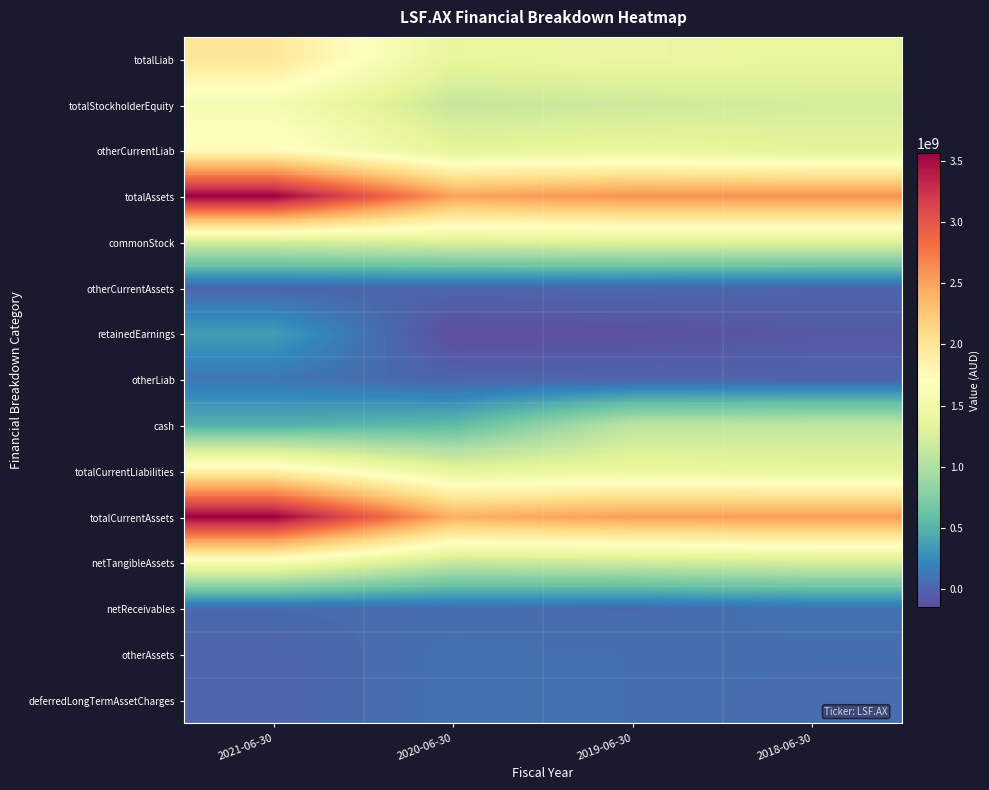

Reading left to right, transcribe all the data shown in this chart.

totalLiab: 2021-06-30=1986553000	2020-06-30=1372074000	2019-06-30=1427728000	2018-06-30=1378257000
totalStockholderEquity: 2021-06-30=1574311000	2020-06-30=1140530000	2019-06-30=1179497000	2018-06-30=1228886000
otherCurrentLiab: 2021-06-30=1749895000	2020-06-30=1351626000	2019-06-30=1395605000	2018-06-30=1336164000
totalAssets: 2021-06-30=3560864000	2020-06-30=2512604000	2019-06-30=2607225000	2018-06-30=2607143000
commonStock: 2021-06-30=1215825000	2020-06-30=1287021000	2019-06-30=1304338000	2018-06-30=1304325000
otherCurrentAssets: 2021-06-30=7963000	2020-06-30=11247000	2019-06-30=17773000	2018-06-30=459000
retainedEarnings: 2021-06-30=358486000	2020-06-30=-146491000	2019-06-30=-124841000	2018-06-30=-75439000
otherLiab: 2021-06-30=117380000	2020-06-30=0	2019-06-30=0	2018-06-30=367000
cash: 2021-06-30=483995000	2020-06-30=559312000	2019-06-30=1089205000	2018-06-30=1110969000
totalCurrentLiabilities: 2021-06-30=1869173000	2020-06-30=1372074000	2019-06-30=1427728000	2018-06-30=1377890000
totalCurrentAssets: 2021-06-30=3560864000	2020-06-30=2429521000	2019-06-30=2537343000	2018-06-30=2549203000
netTangibleAssets: 2021-06-30=1574311000	2020-06-30=1140530000	2019-06-30=1179497000	2018-06-30=1228886000
netReceivables: 2021-06-30=43798000	2020-06-30=54218000	2019-06-30=39018000	2018-06-30=96638000
otherAssets: 2021-06-30=0	2020-06-30=83083000	2019-06-30=69882000	2018-06-30=57940000
deferredLongTermAssetCharges: 2021-06-30=0	2020-06-30=83083000	2019-06-30=69882000	2018-06-30=43867000